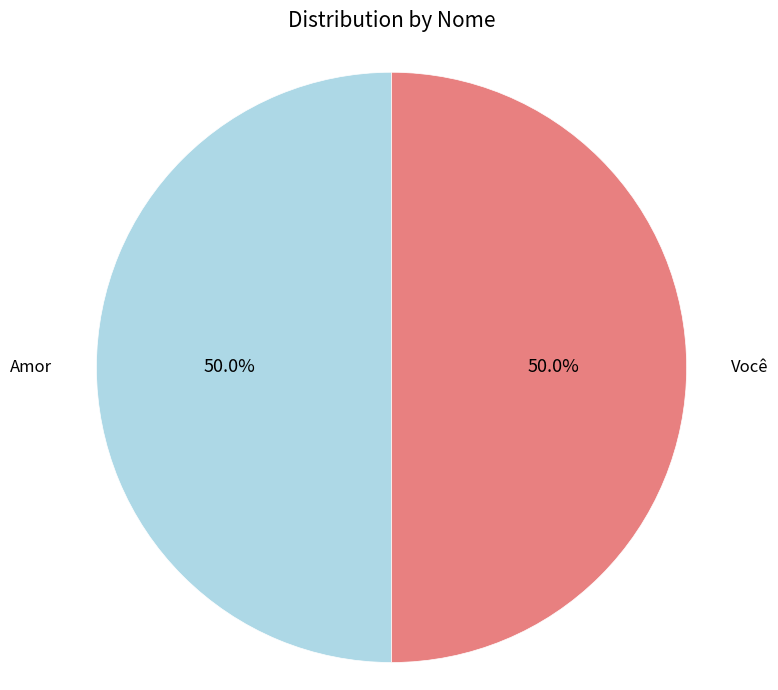

What percentage is the Você slice, to the nearest percent?

50%